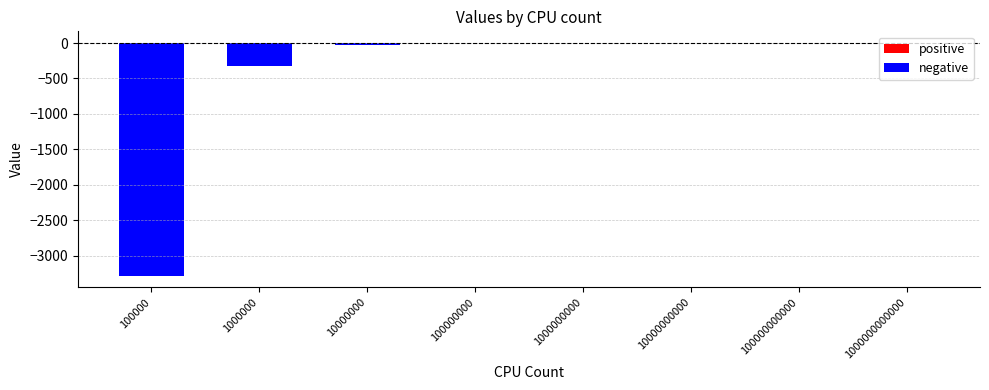

What is the sum of the negative values at 1000000 and 100000000?

-333.0